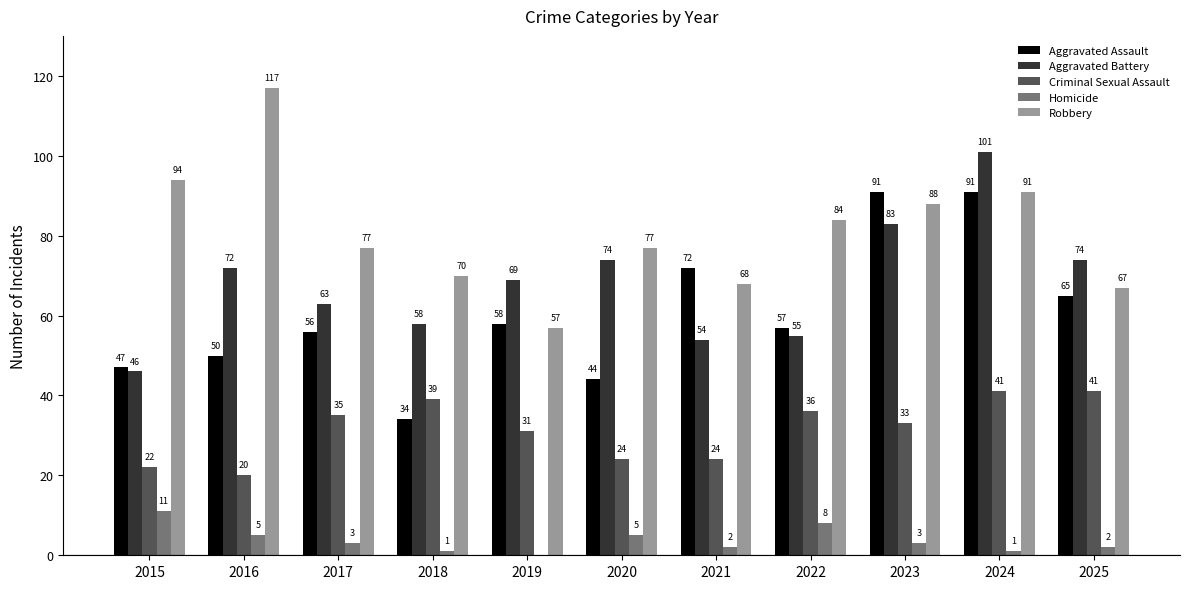

At which label does Aggravated Assault first exceed 57?

2019